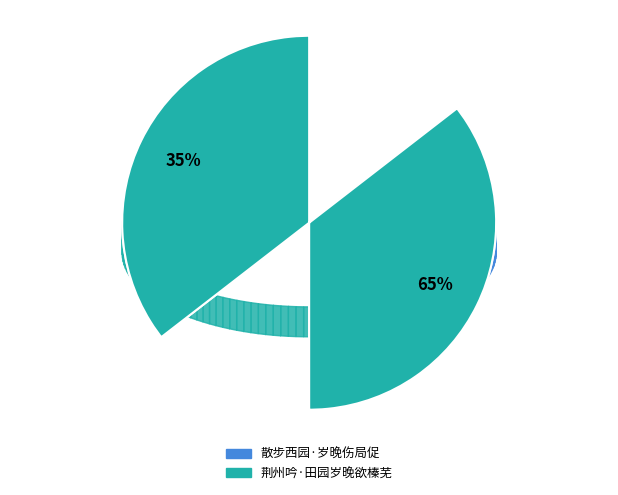

How many segments does this pie chart have?

2